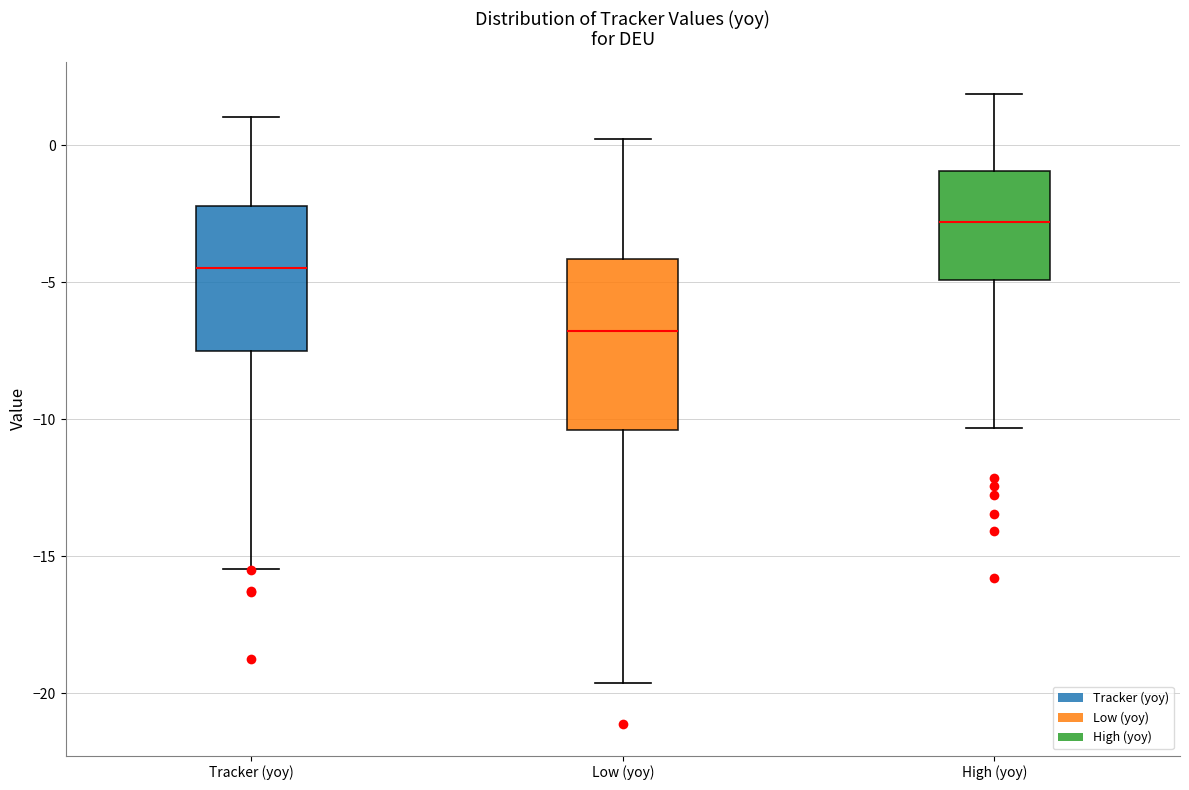

Where is the upper edge of the box for Tracker (yoy) on the y-axis? The values are not printed on the chart, so give them approximately, as read against the axis.

-2.0